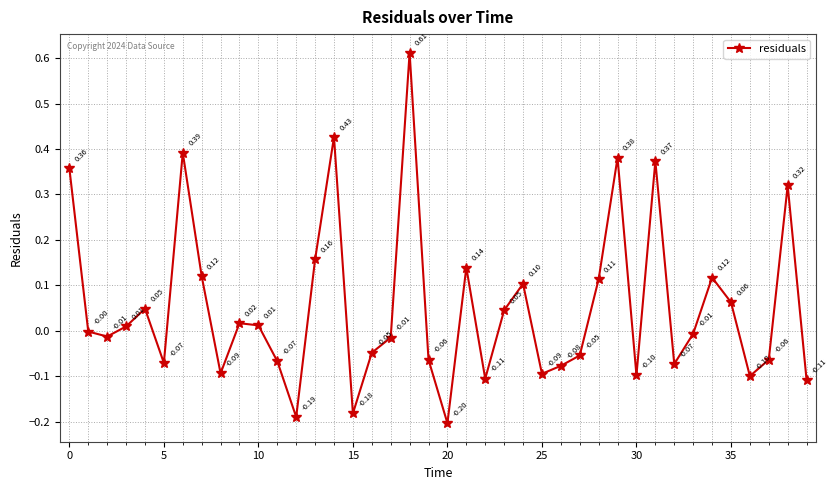

What is the average value?

0.1